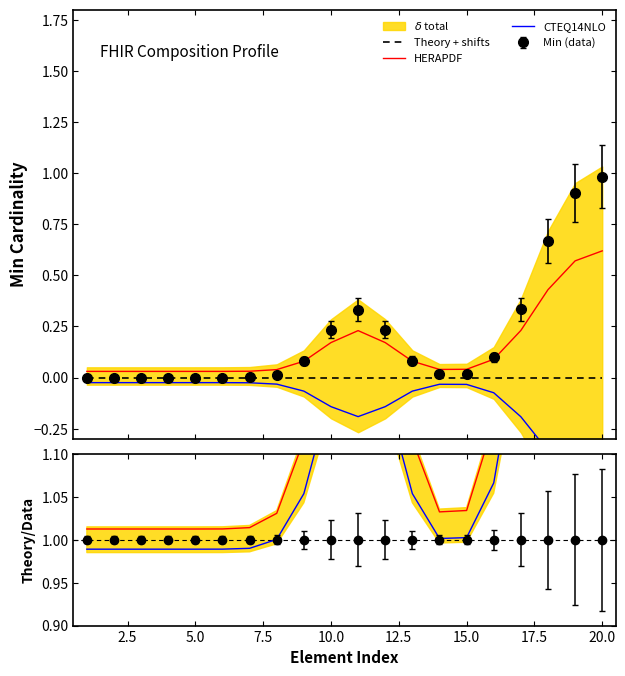

Count the number of categories in the chart.

20